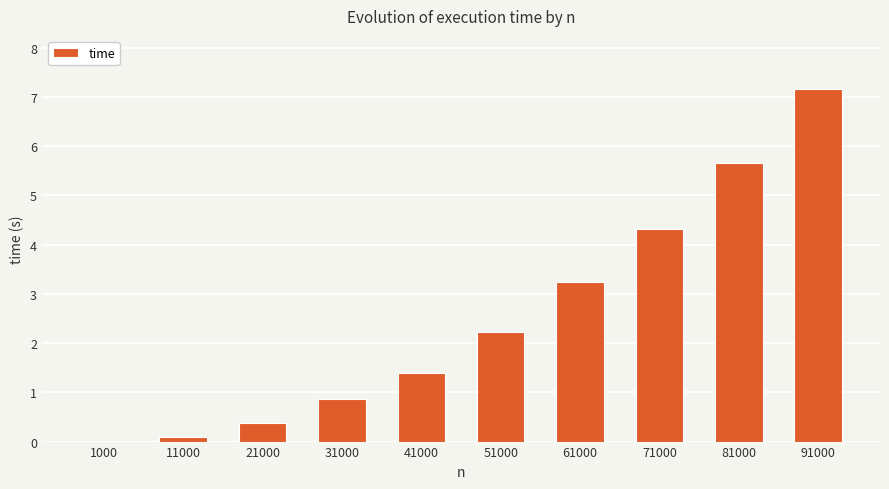

Where does the data first go above 2?

51000